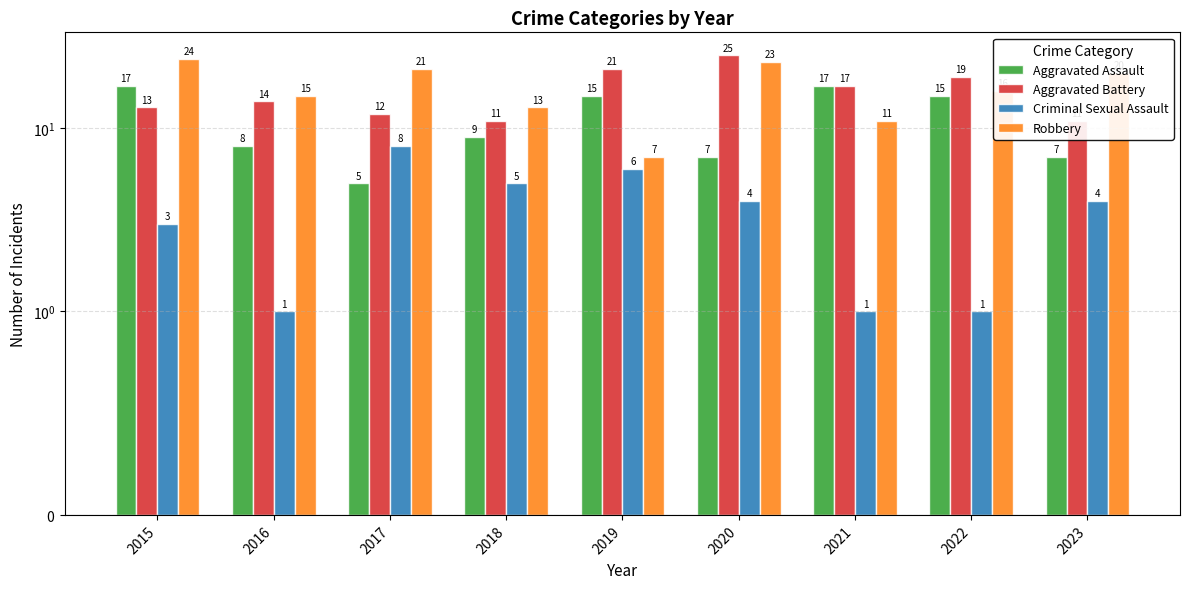

At which category is the sum across all series the highest?

2020